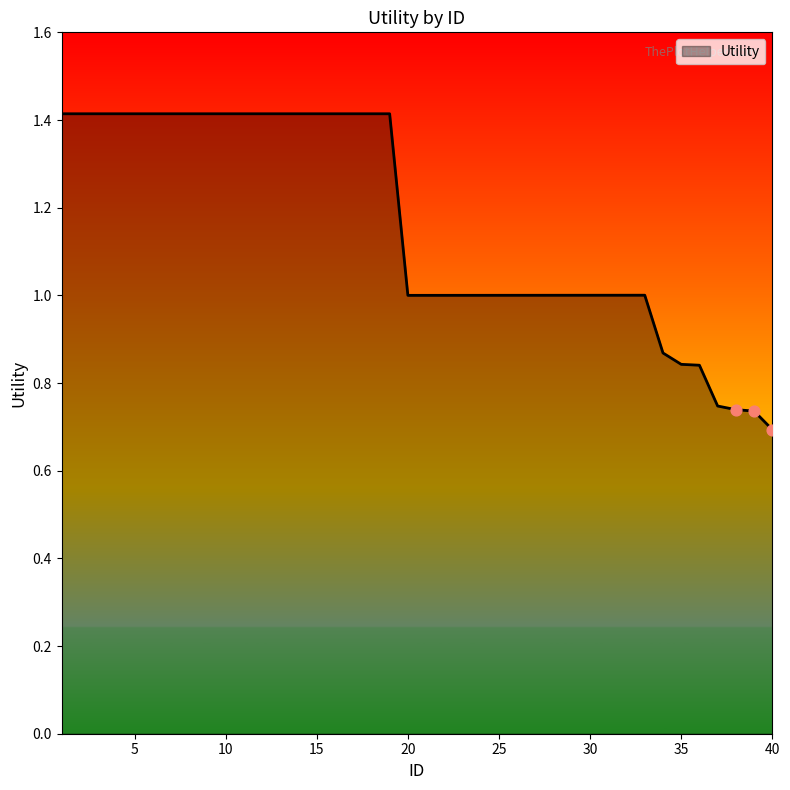

What is the greatest value displayed?

1.4